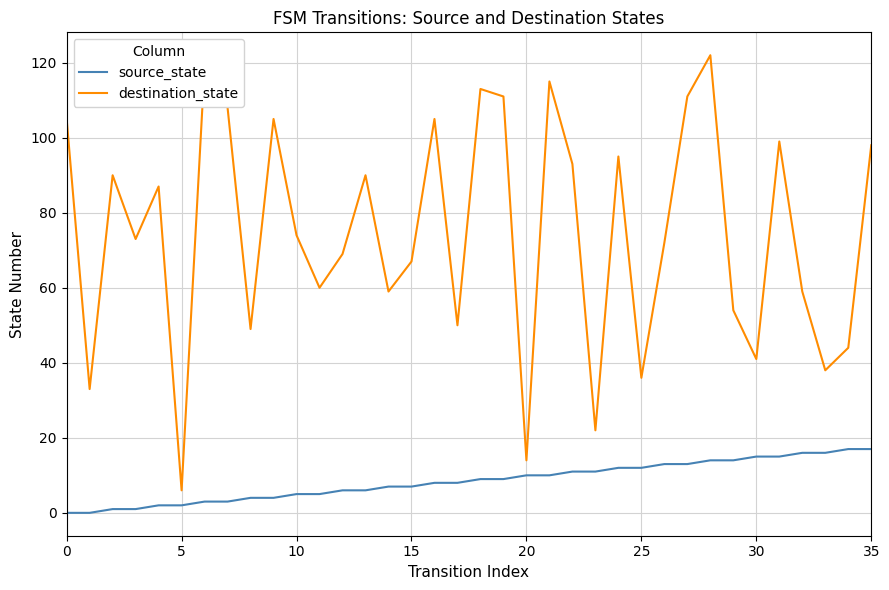

True or false: source_state and destination_state cross at least once.

False